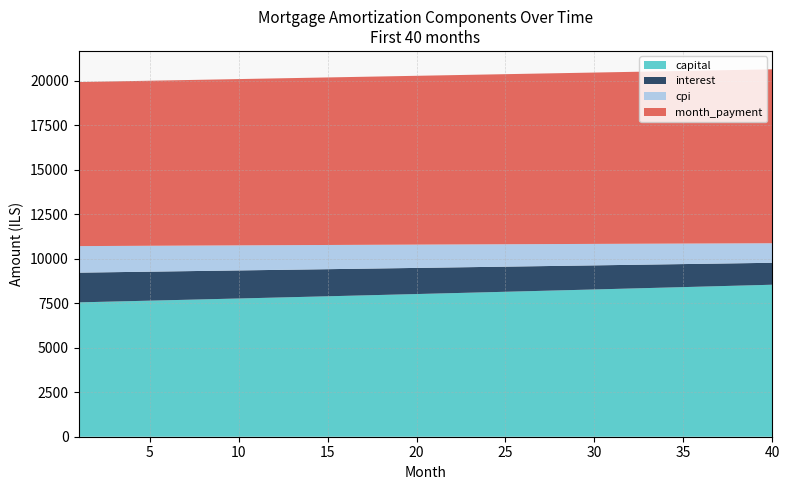

Reading left to right, transcribe all the data shown in this chart.

capital: 7546.0	7569.9	7593.9	7618.0	7642.1	7666.3	7690.6	7715.0	7739.4	7764.0	7788.6	7813.2	7838.0	7862.8	7887.8	7912.8	7937.8	7963.0	7988.2	8013.6	8038.9	8064.4	8090.0	8115.6	8141.3	8167.1	8193.0	8219.0	8245.0	8271.2	8297.4	8323.7	8350.1	8376.5	8403.1	8429.7	8456.4	8483.2	8510.1	8537.1
interest: 1669.2	1659.1	1648.9	1638.7	1628.5	1618.2	1607.8	1597.4	1586.9	1576.3	1565.7	1555.1	1544.4	1533.6	1522.8	1511.9	1501.0	1490.0	1478.9	1467.8	1456.6	1445.4	1434.1	1422.8	1411.3	1399.9	1388.3	1376.7	1365.1	1353.4	1341.6	1329.8	1317.9	1305.9	1293.9	1281.8	1269.6	1257.4	1245.2	1232.8
cpi: 1490.9	1481.8	1472.6	1463.4	1454.2	1444.8	1435.5	1426.1	1416.6	1407.1	1397.5	1387.9	1378.2	1368.5	1358.7	1348.9	1339.0	1329.0	1319.0	1309.0	1298.9	1288.8	1278.6	1268.3	1258.0	1247.6	1237.2	1226.7	1216.2	1205.6	1195.0	1184.3	1173.5	1162.7	1151.9	1141.0	1130.0	1119.0	1107.9	1096.7
month_payment: 9215.1	9229.0	9242.8	9256.7	9270.6	9284.5	9298.4	9312.3	9326.3	9340.3	9354.3	9368.3	9382.4	9396.5	9410.6	9424.7	9438.8	9453.0	9467.2	9481.4	9495.6	9509.8	9524.1	9538.4	9552.7	9567.0	9581.4	9595.7	9610.1	9624.5	9639.0	9653.4	9667.9	9682.4	9696.9	9711.5	9726.1	9740.6	9755.3	9769.9